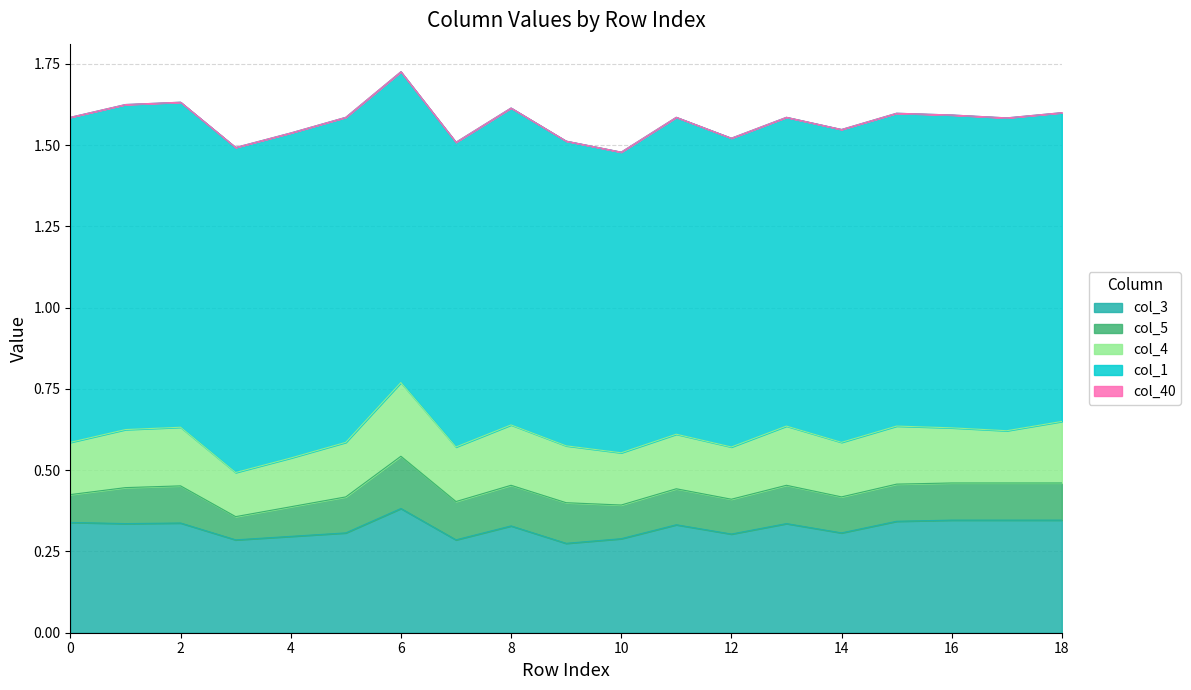

Which series changed the most between 0 and 10?

col_1